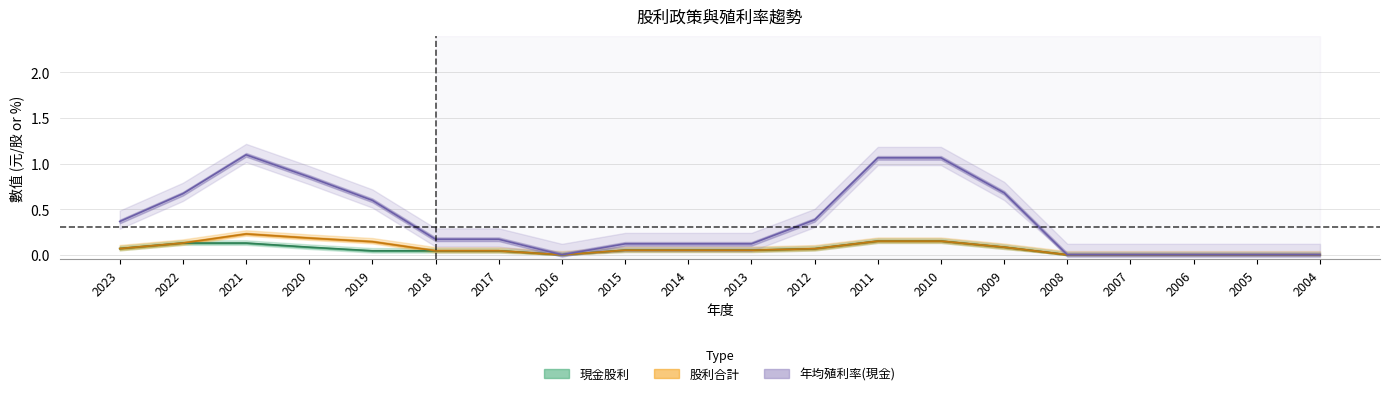

Which series has the largest range (max minus min)?

年均殖利率(現金)